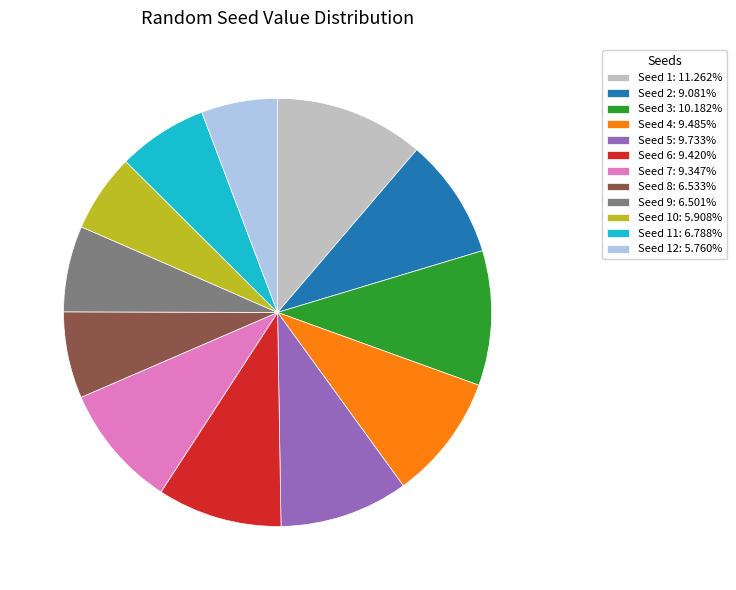

Is the sum of Seed 7: 9.347% and Seed 10: 5.908% greater than half?

No